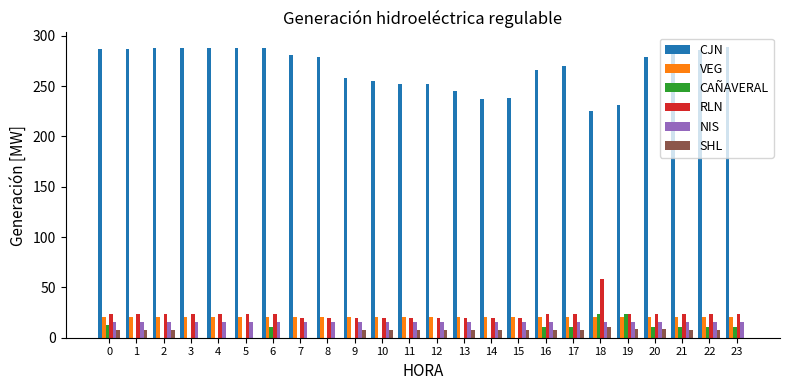

How many series are shown in this chart?

6